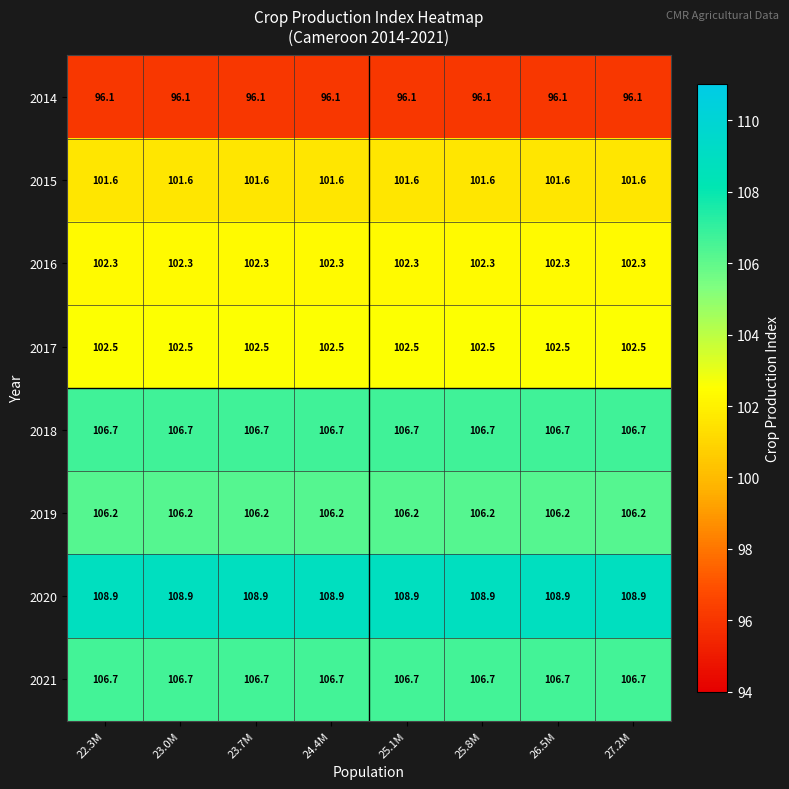

Is it true that 2015 equals 101.6 at 25.8M?

True